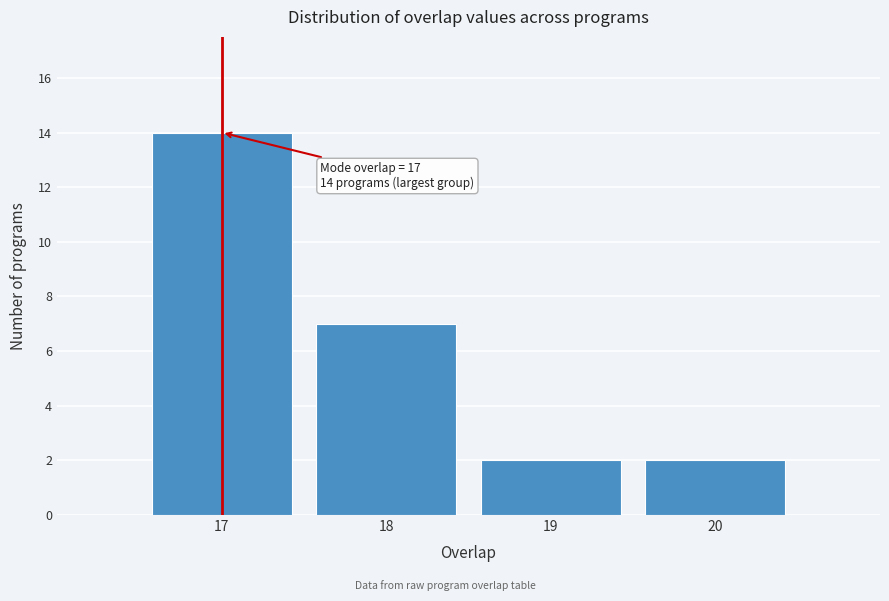

Which range on the x-axis has the tallest bar?

16.5 to 17.5